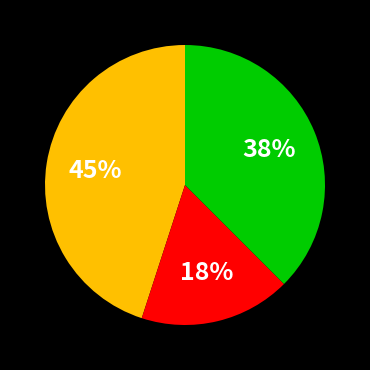

Count the number of slices in the pie.

3